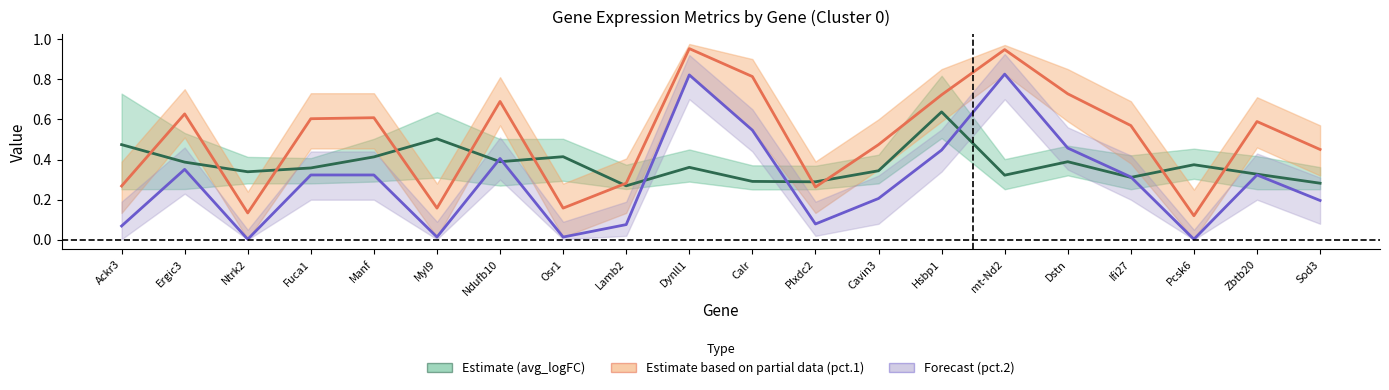

What is the difference between the second highest and minimum values in the pct.1 mean series?

0.8